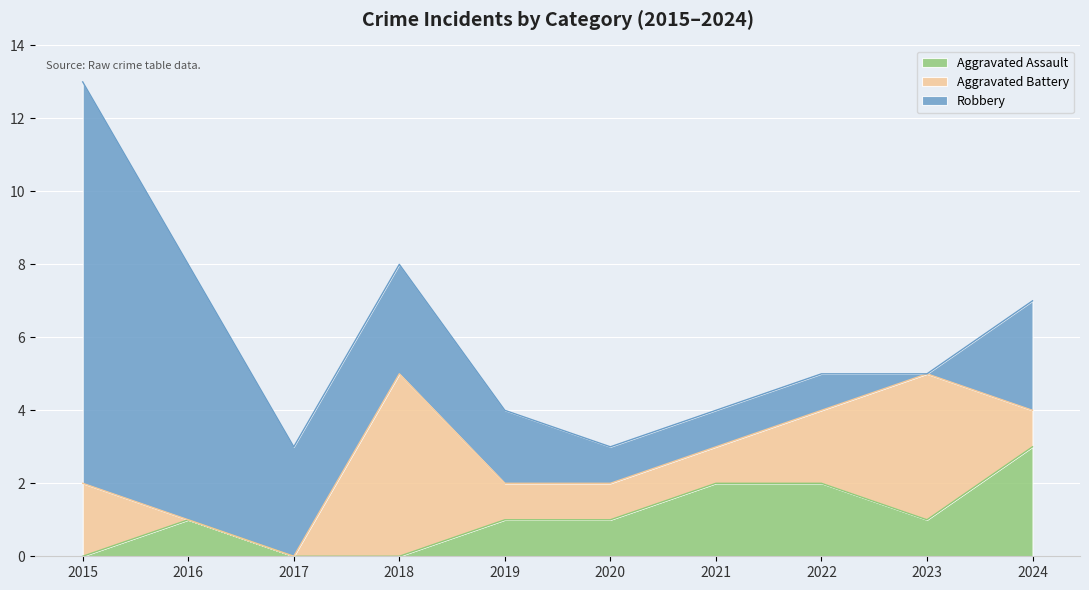

At 2022, list the series in order from smallest to largest.

Robbery, Aggravated Assault, Aggravated Battery